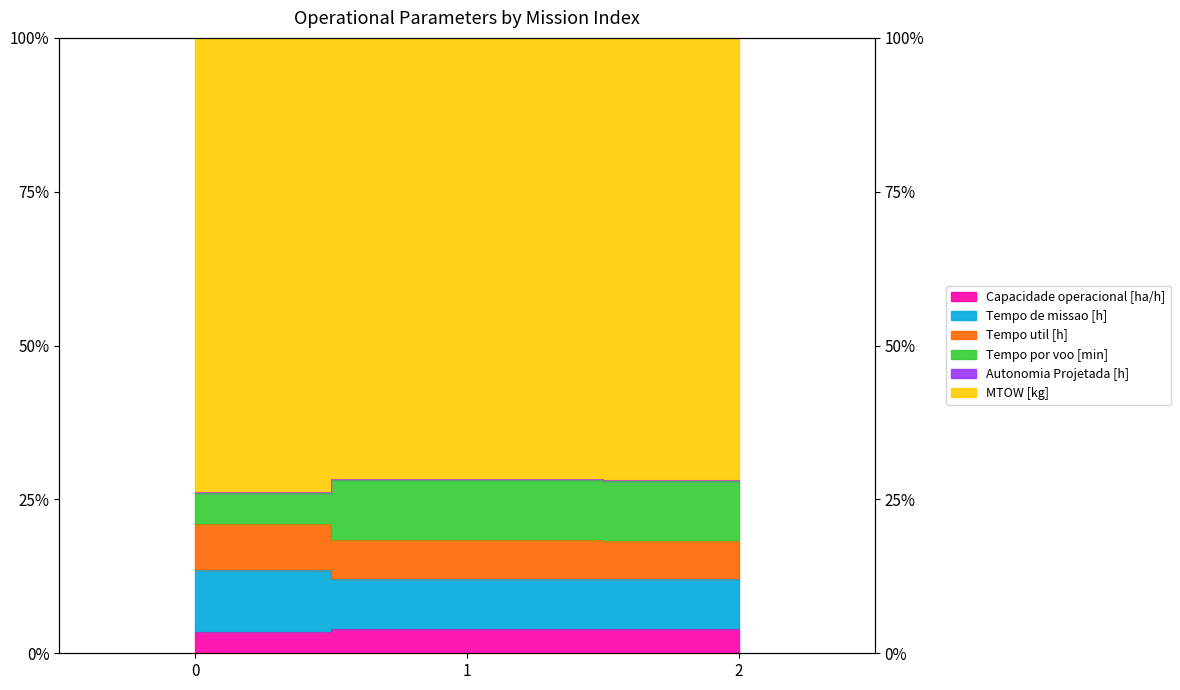

How many data points does each series have?

3